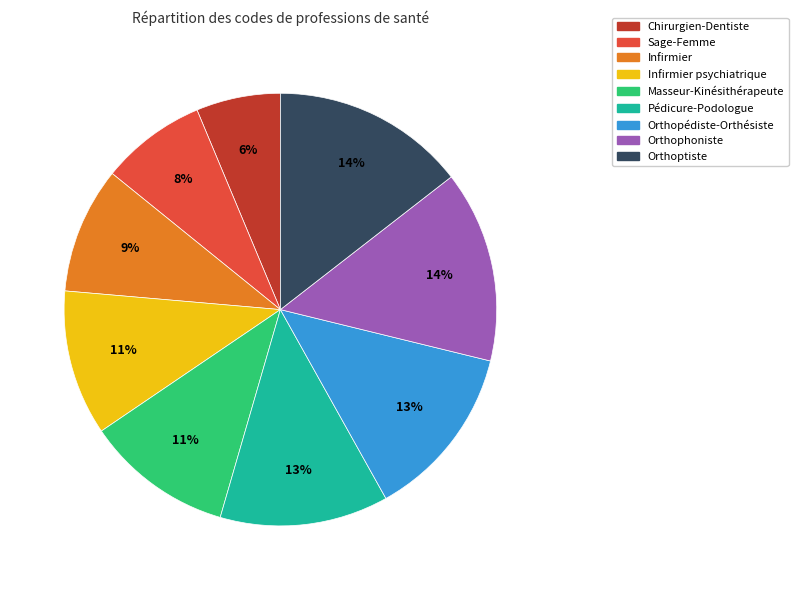

Does any single category account for the majority?

No